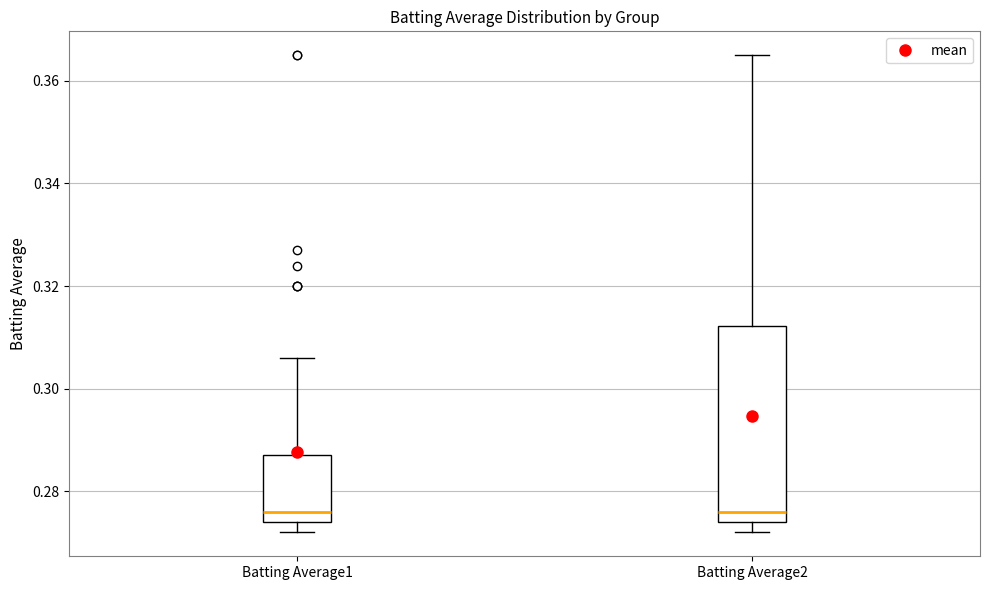

Comparing the boxes themselves (not the whiskers), which one is the tallest?

Batting Average2